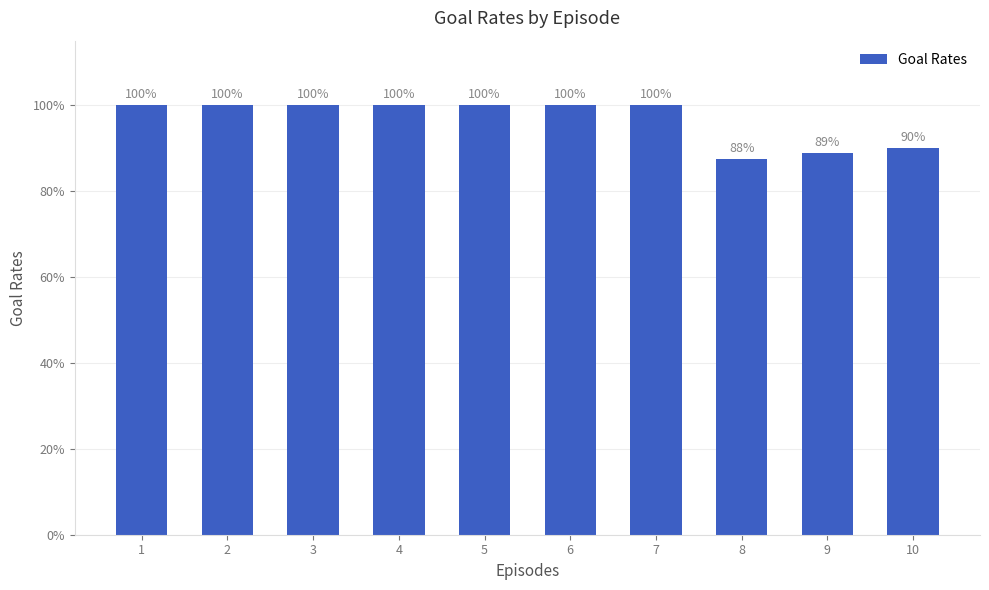

What is the difference between the maximum and minimum values?

0.1